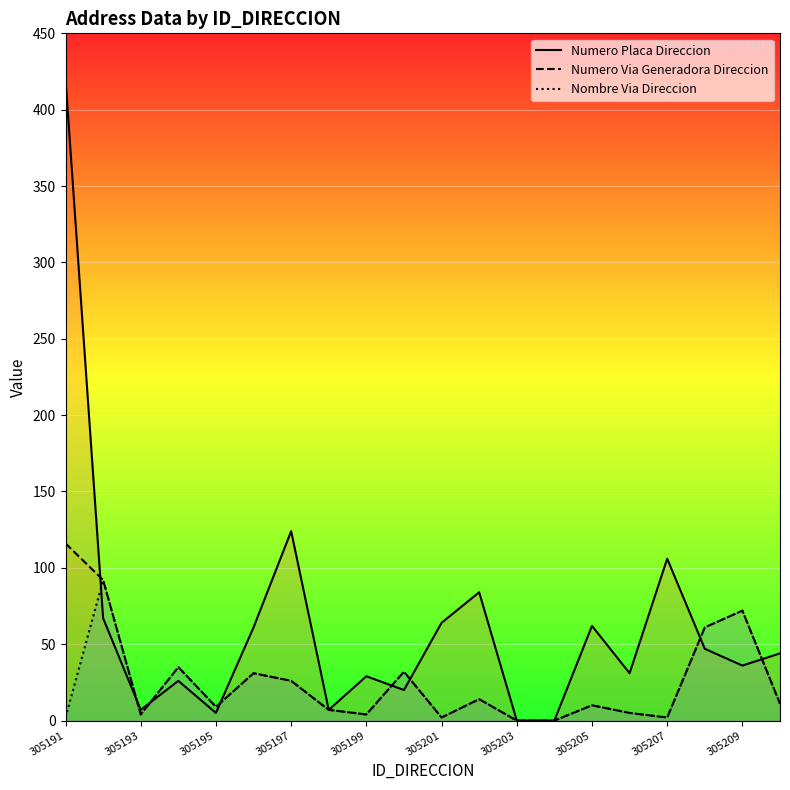

True or false: Numero Via Generadora Direccion has more than 1 points higher than both neighbors.

True